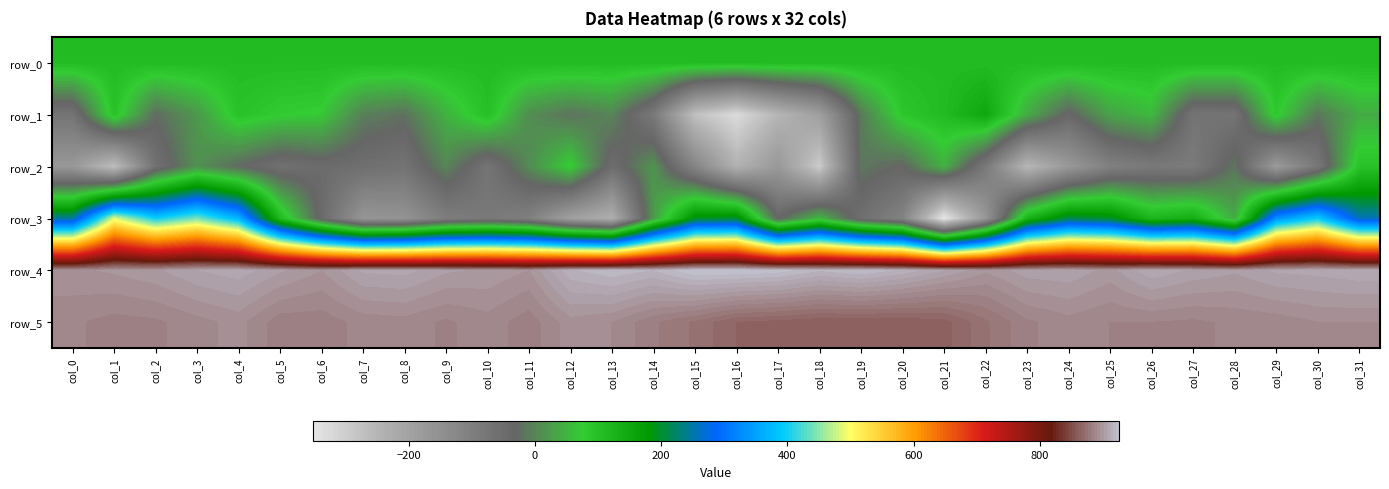

At which category is the sum across all series the highest?

col_3